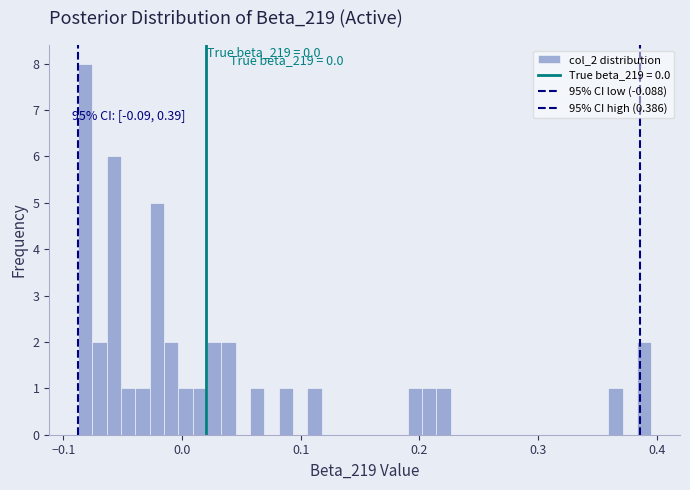

Around what value on the x-axis is the tallest bar? Give the approximate position of its centre, as read against the axis.

-0.08